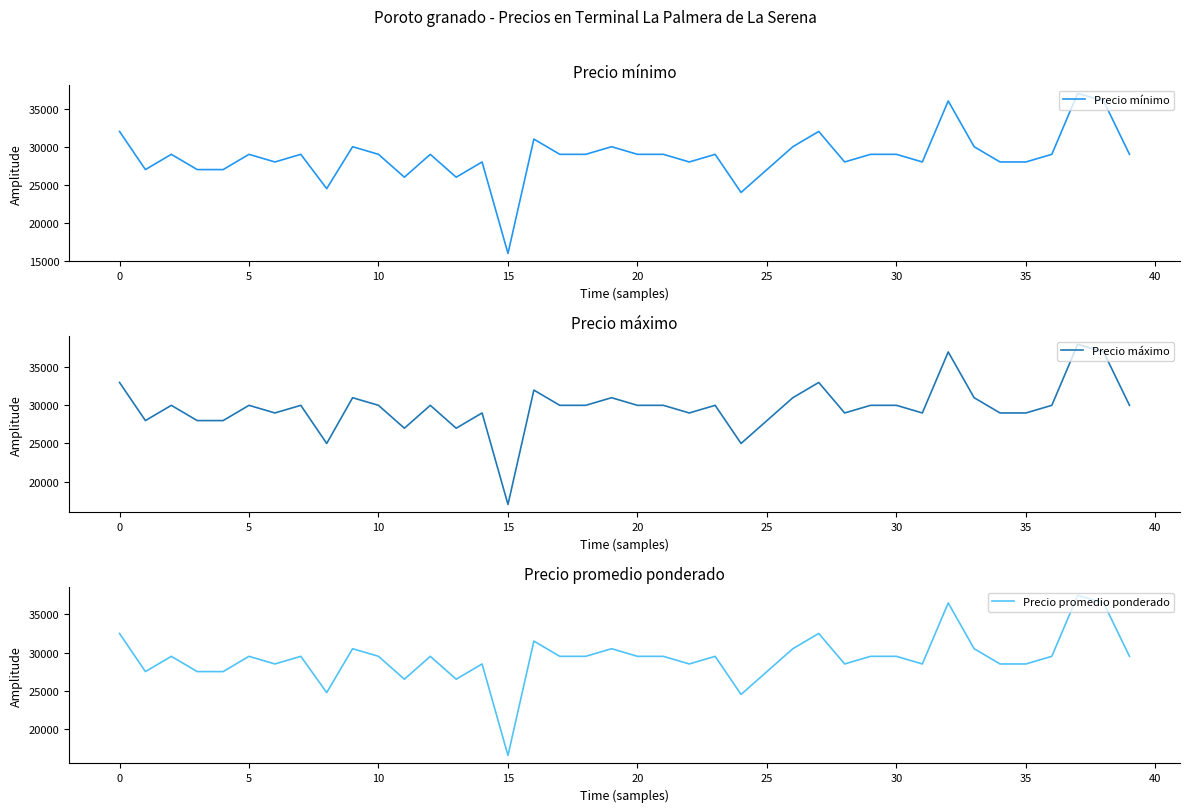

What is the spread (max minus min) of values at 32?

1000